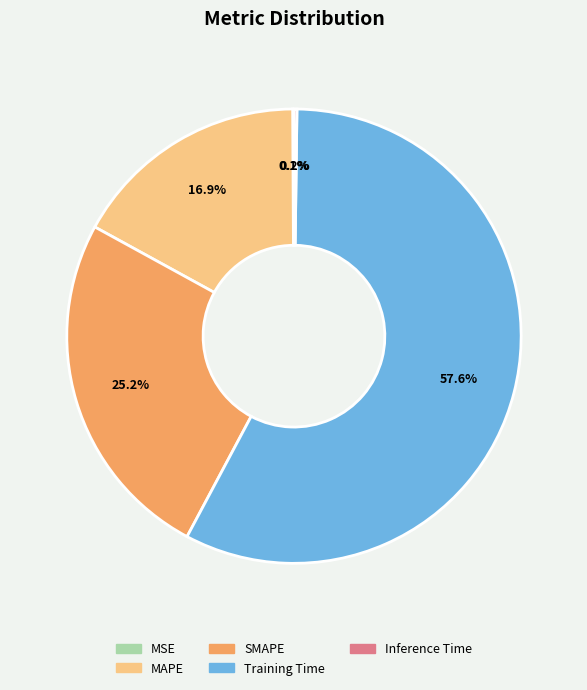

Between Training Time and MAPE, which is larger?

Training Time